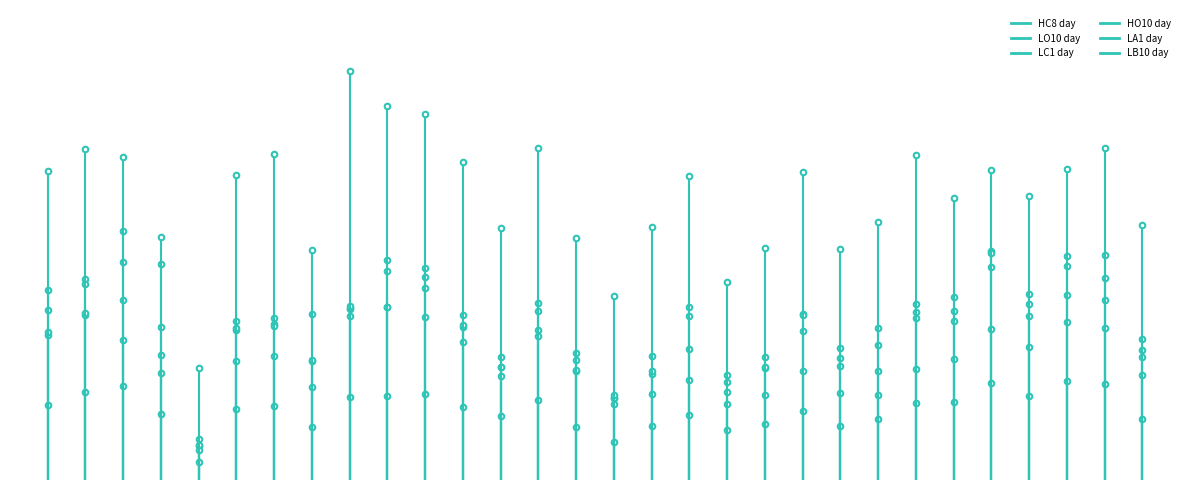

True or false: LA1 day has a value of 0.0 at 0.

True